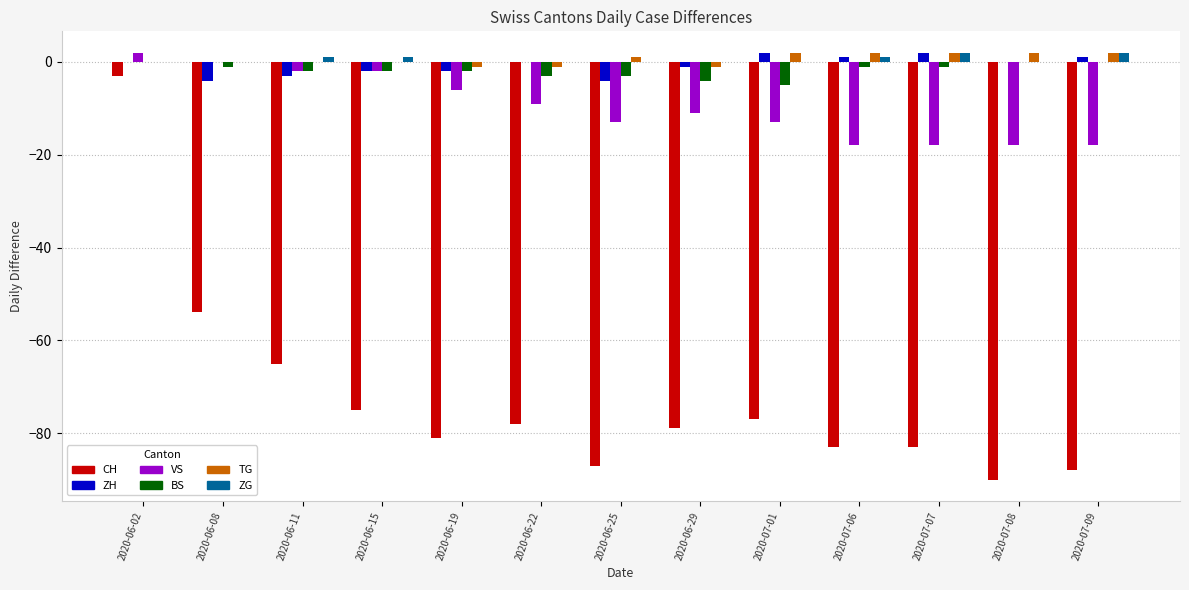

The CH series shows -22 at 2020-06-29. True or false?

False